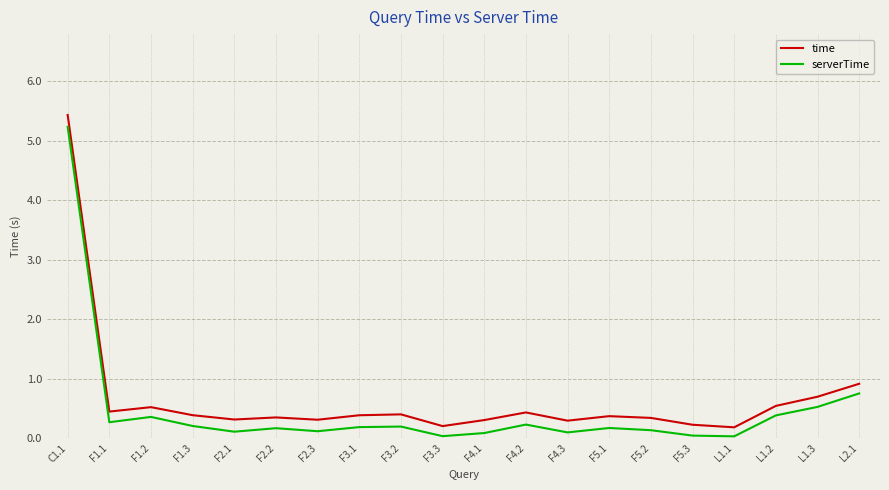

What is the highest value of the serverTime series?

5.2